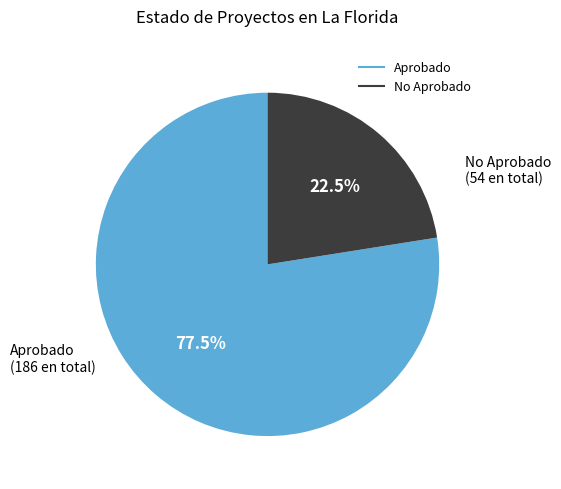

Is there any slice that represents more than half of the pie?

Yes